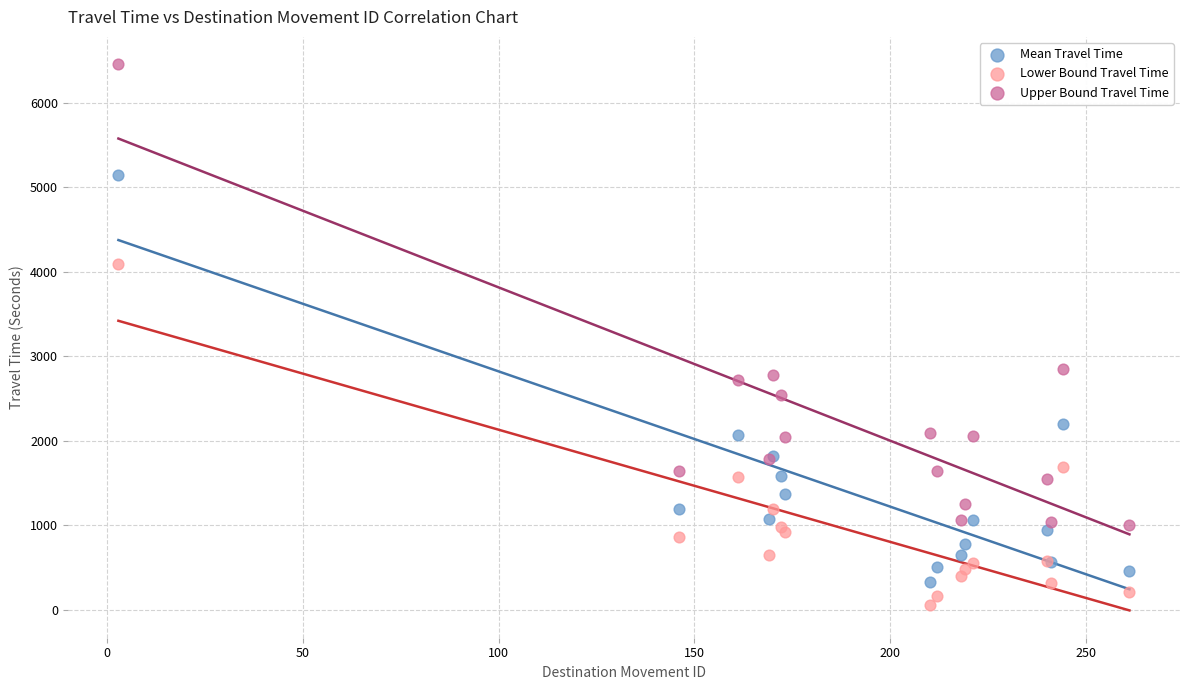

Which series contains the lowest Y value?

Lower Bound Travel Time